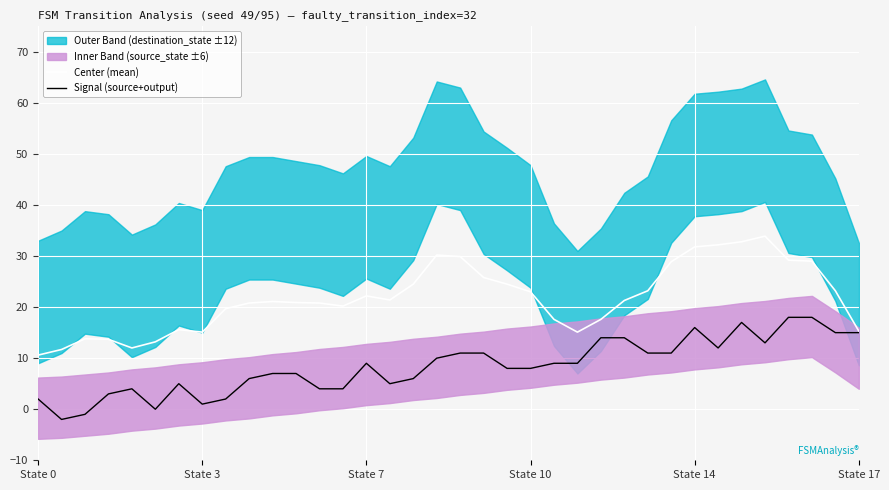

What is the sum of all Center (mean) values?

781.8